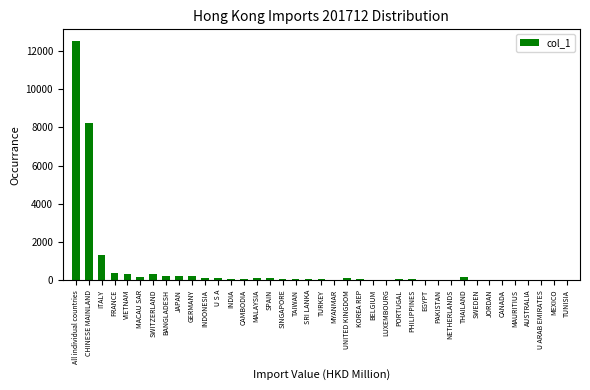

What is the sum of all values?

24981.2